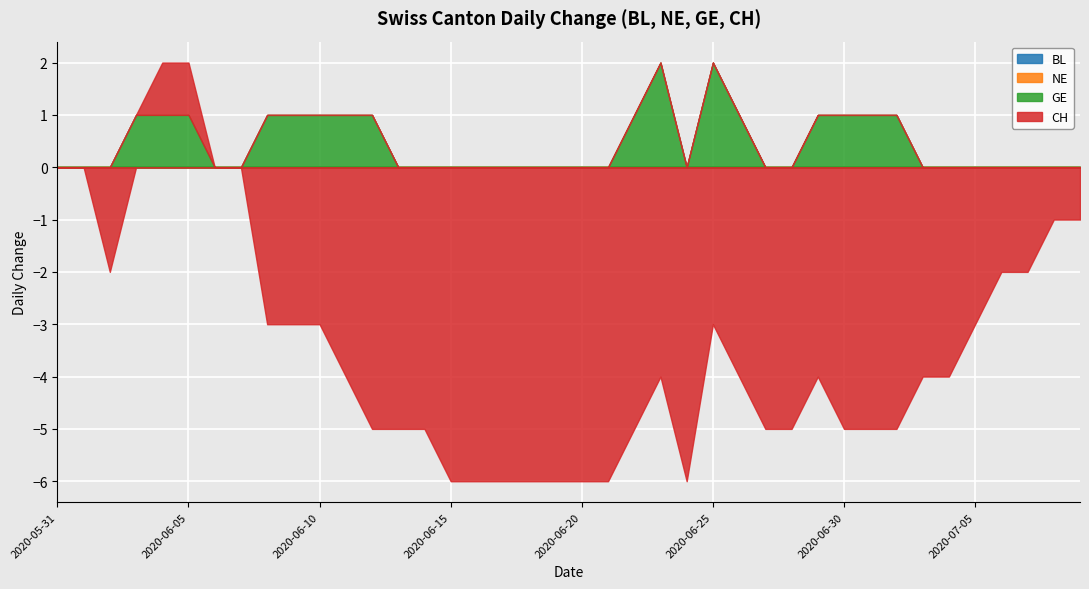

Which category has the highest value in the GE series?

2020-06-23